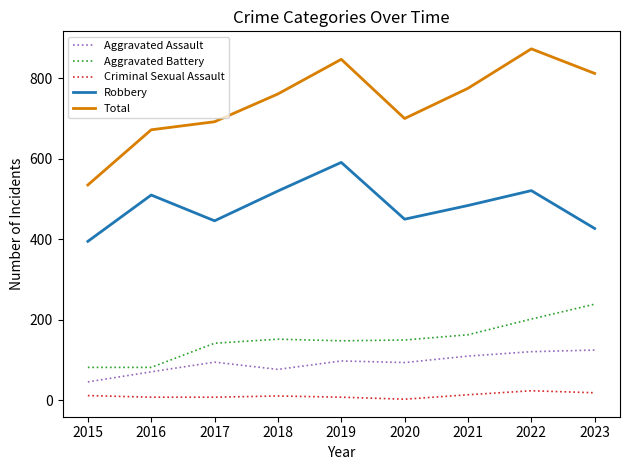

What is the difference between the maximum and second lowest values in the Robbery series?

164